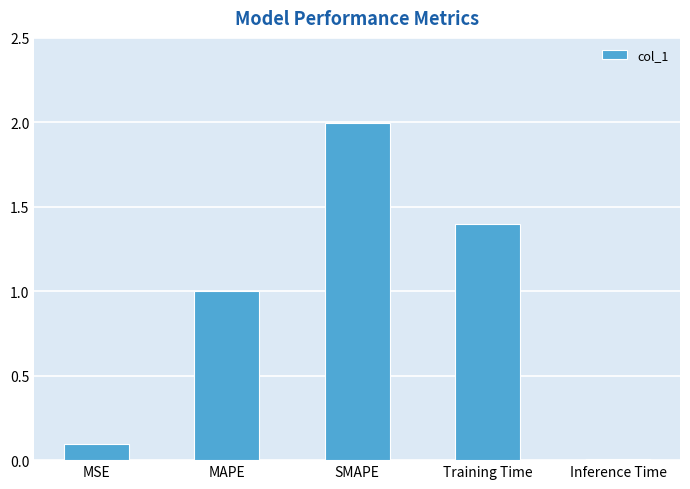

Count the number of data series in this chart.

1